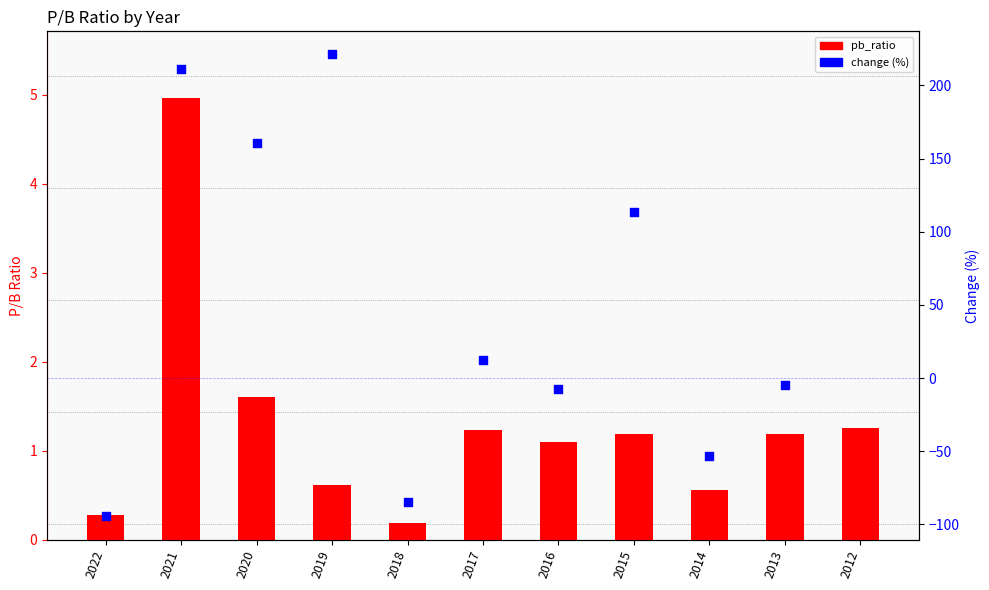

Which has a higher value, 2014 or 2015?

2015